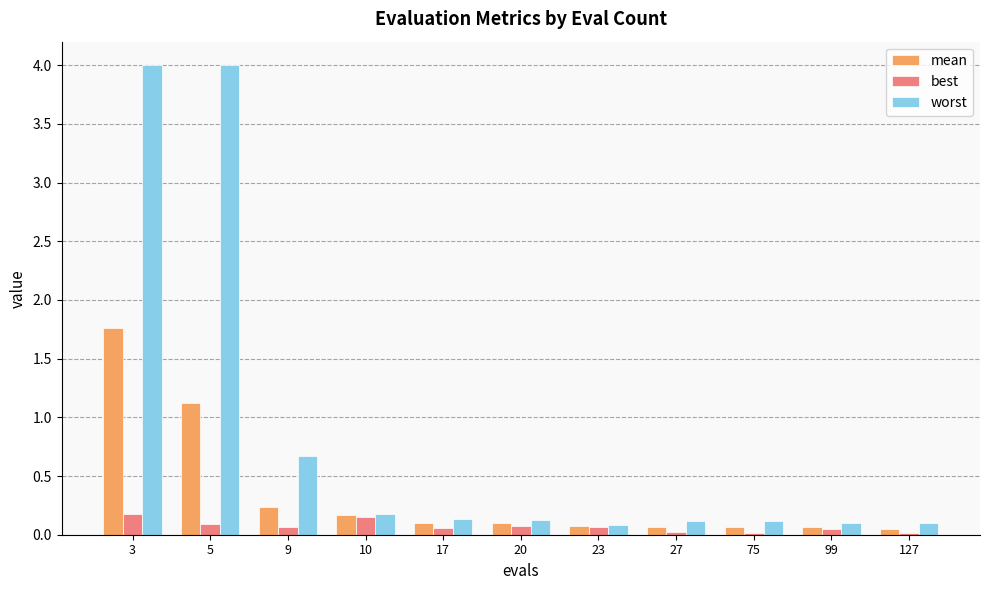

What is the greatest value displayed?

4.0